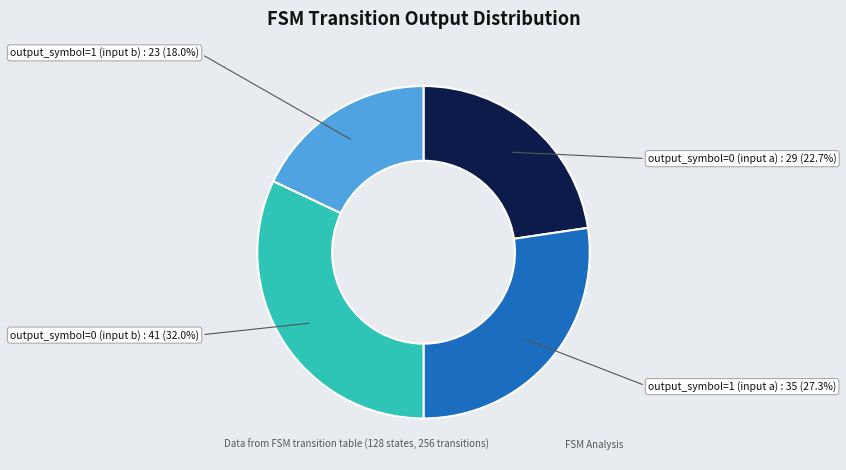

Does output_symbol=0 (input b) represent more than half of the total?

No